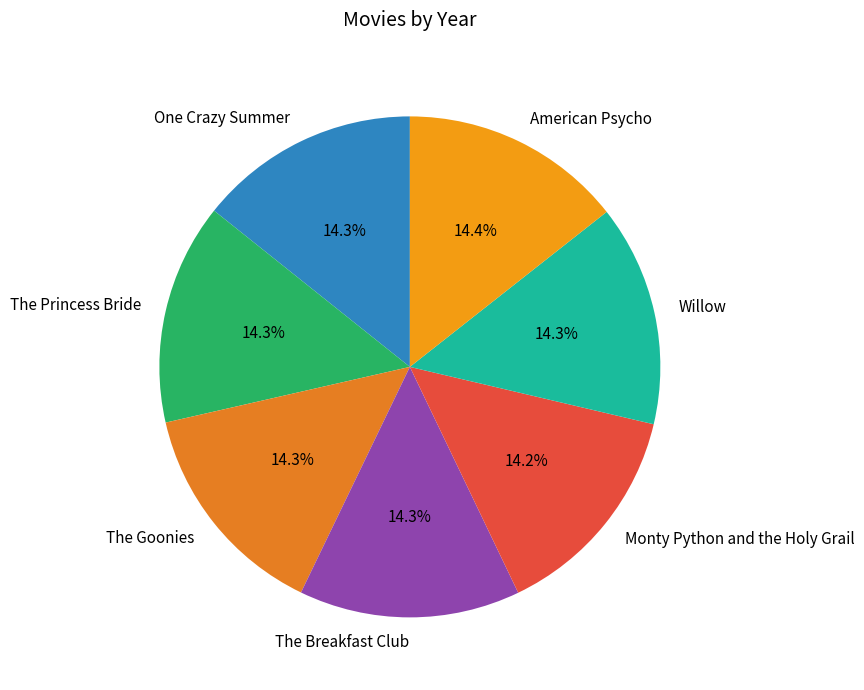

Is there any slice that represents more than half of the pie?

No